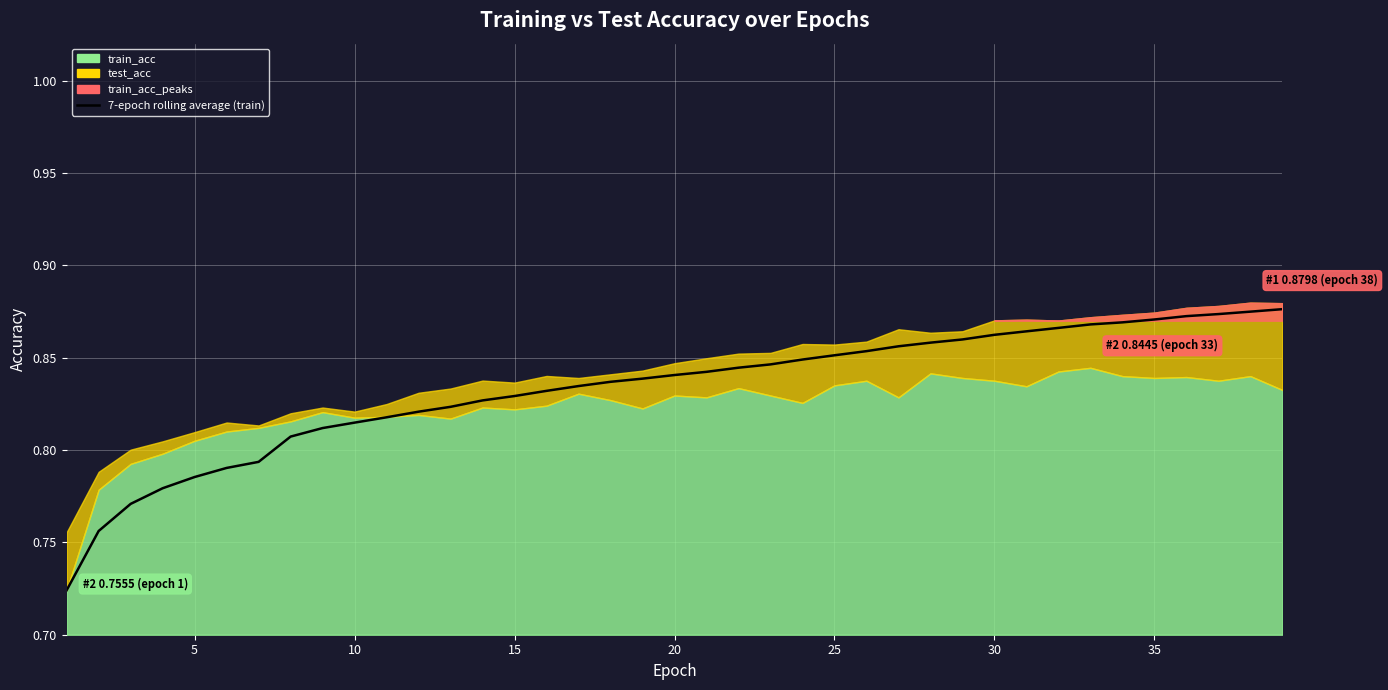

What is the value of the 18th point from the left?

0.8